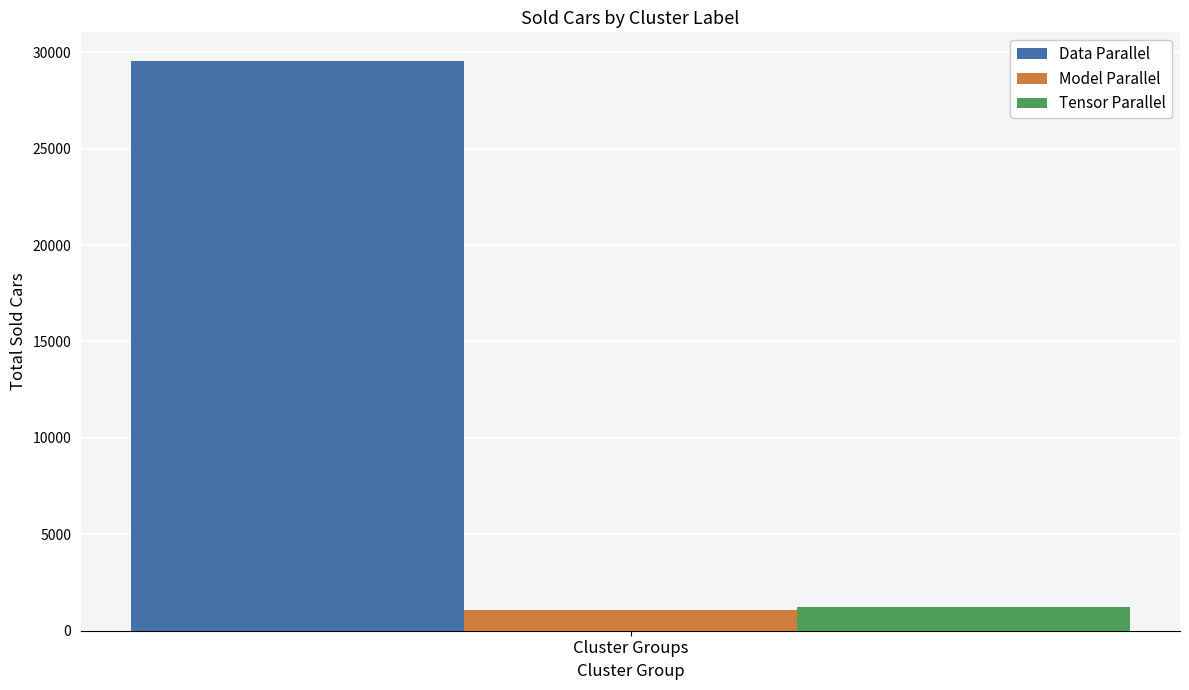

What is the greatest value displayed?

29554